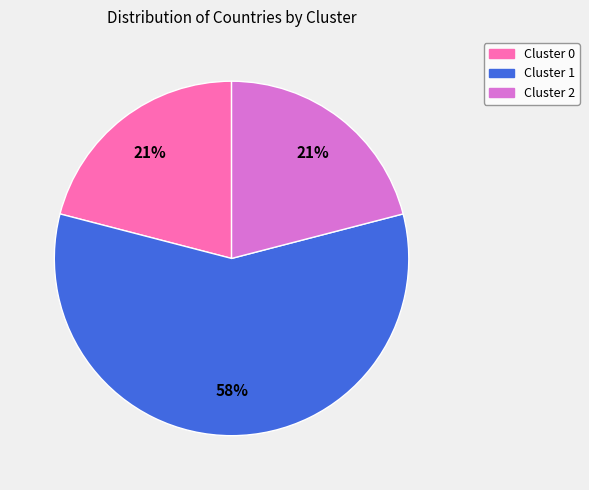

Which slice is the largest?

Cluster 1